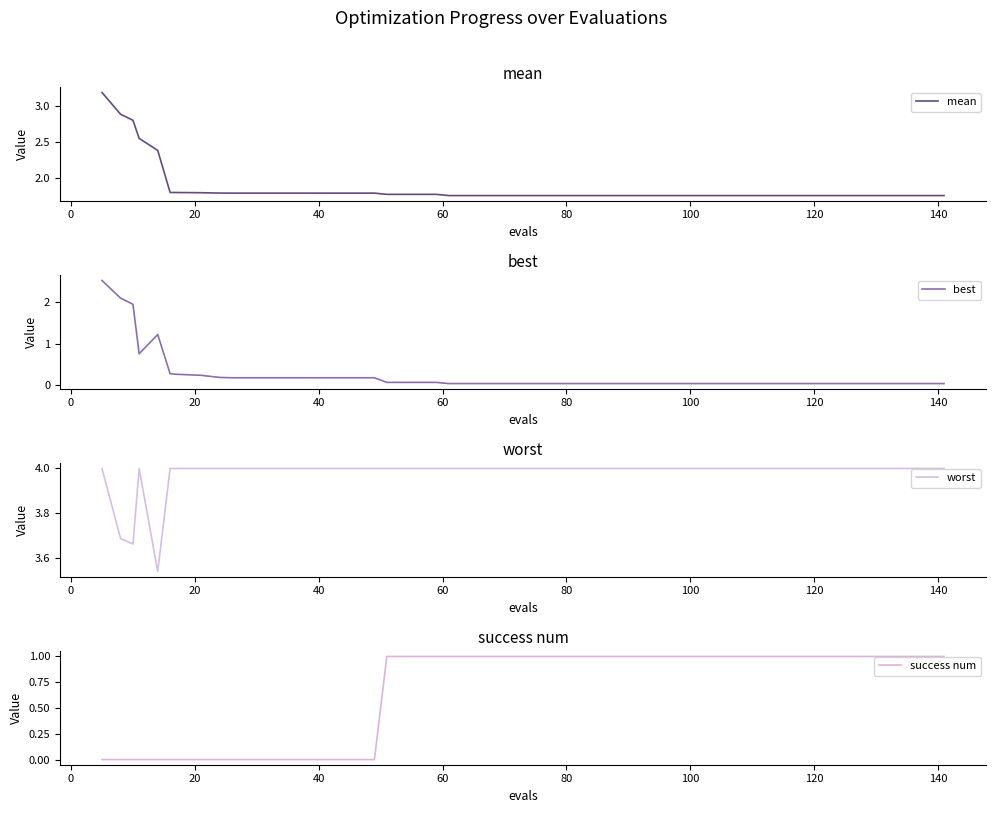

True or false: worst has more than 2 interior local peaks.

False